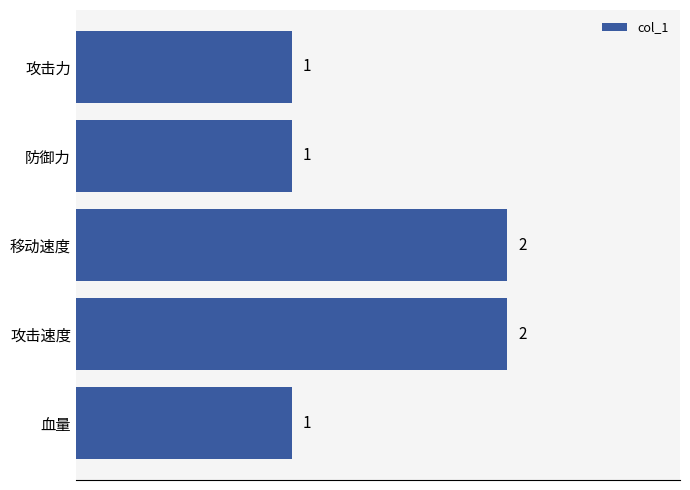

The chart shows a value of 2 at 攻击速度. True or false?

True